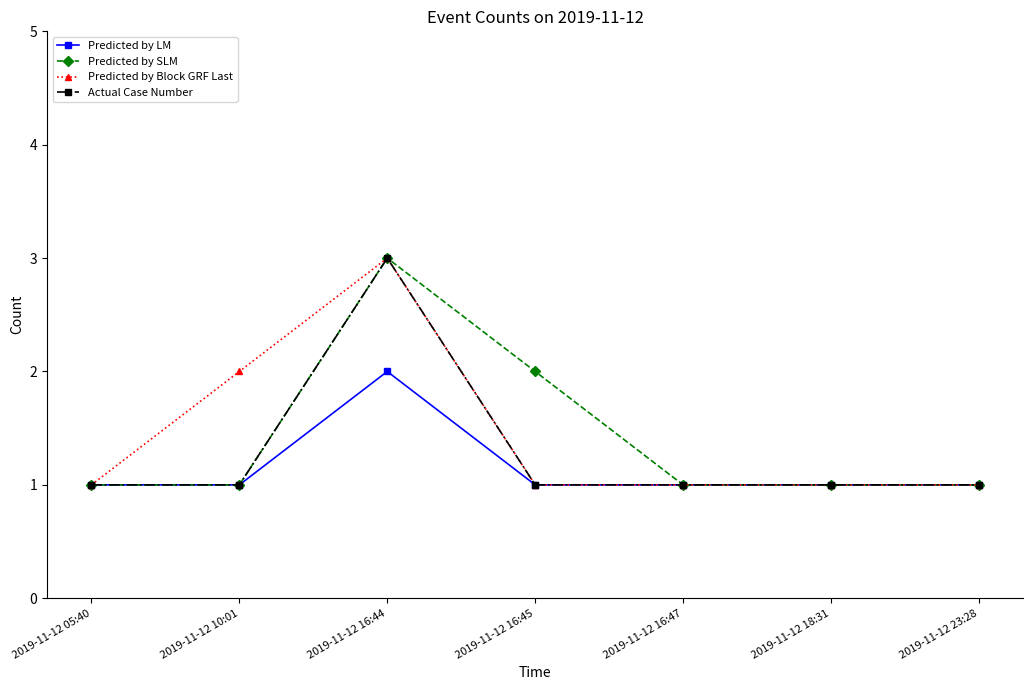

True or false: Actual Case Number has more than 2 interior local peaks.

False